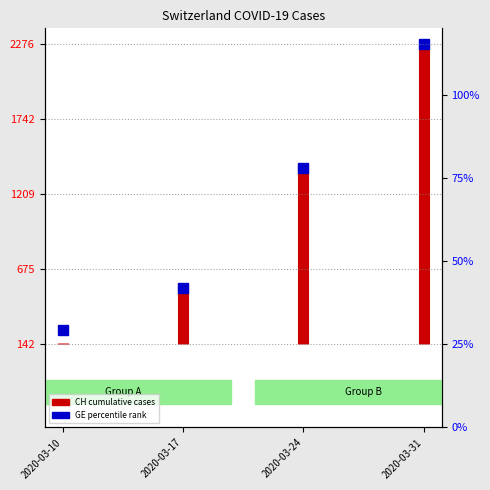

True or false: the data shows 141.5 at 2020-03-10.

True